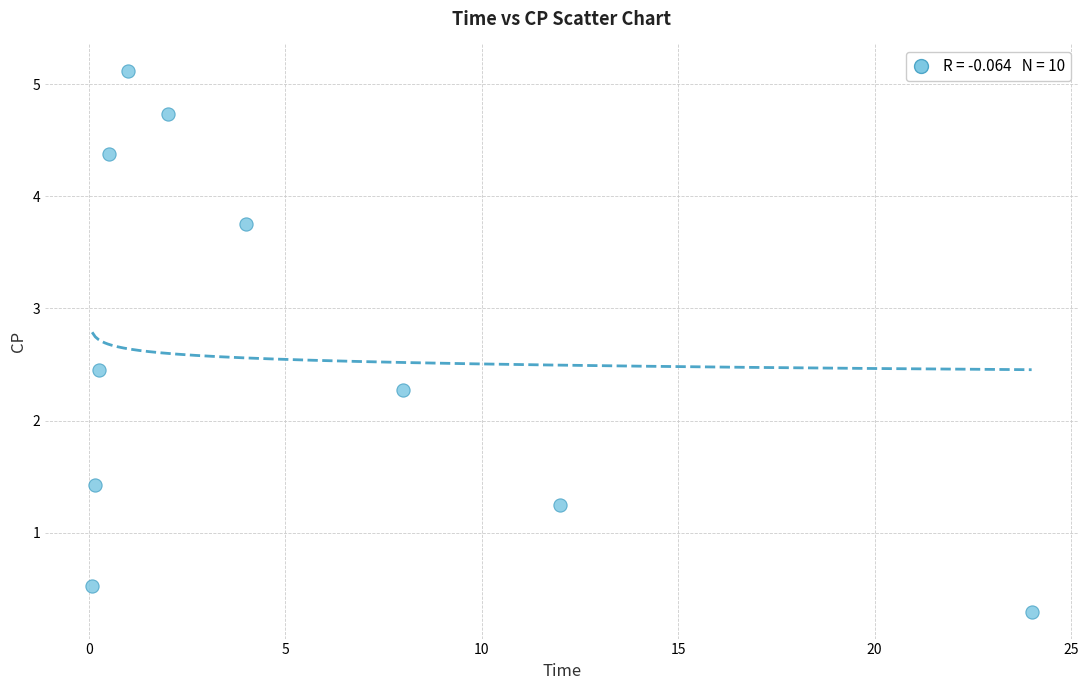

What is the average X value?

5.2